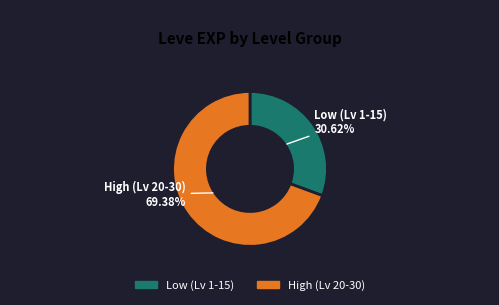

Is there any slice that represents more than half of the pie?

Yes